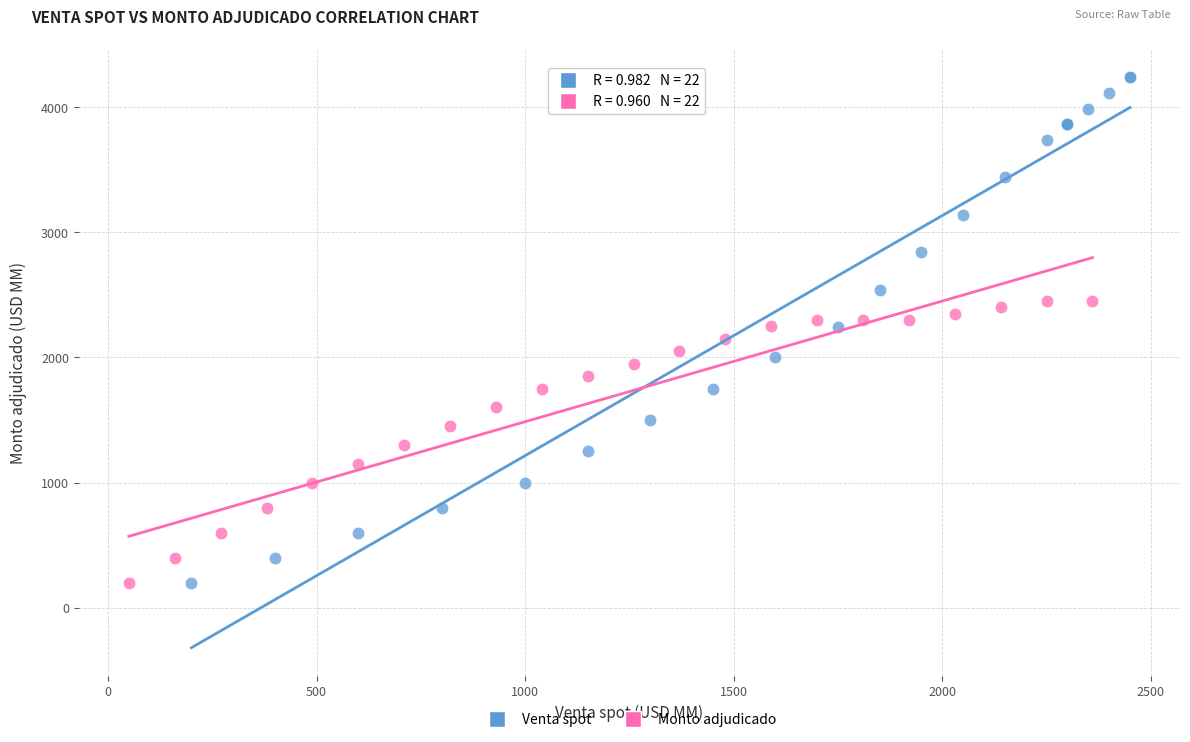

Which series reaches the maximum Y coordinate?

Venta spot